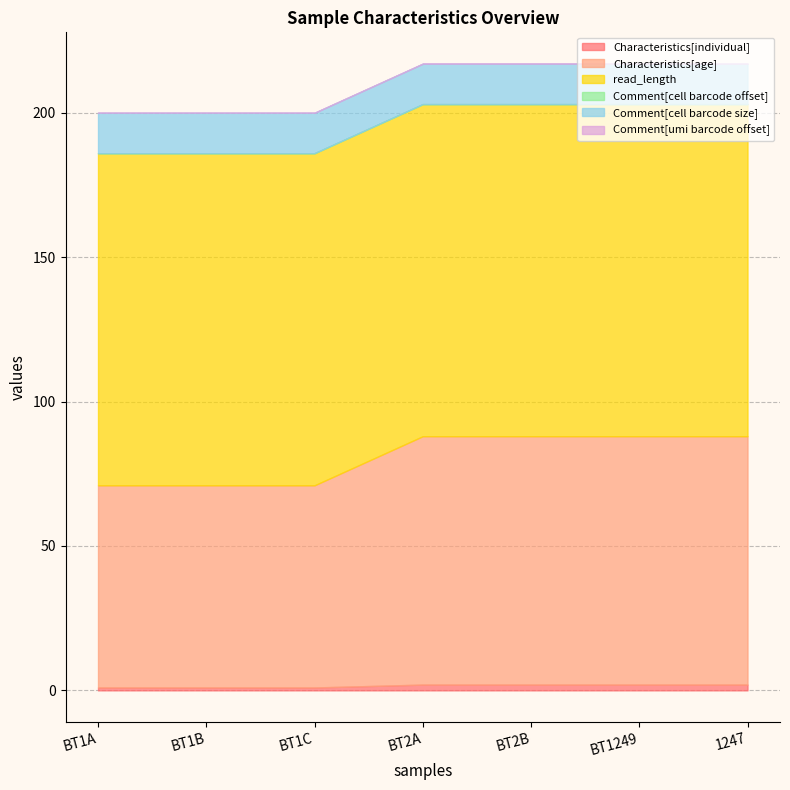

List the labels in order of Comment[cell barcode offset] value, smallest first.

BT1A, BT1B, BT1C, BT2A, BT2B, BT1249, 1247